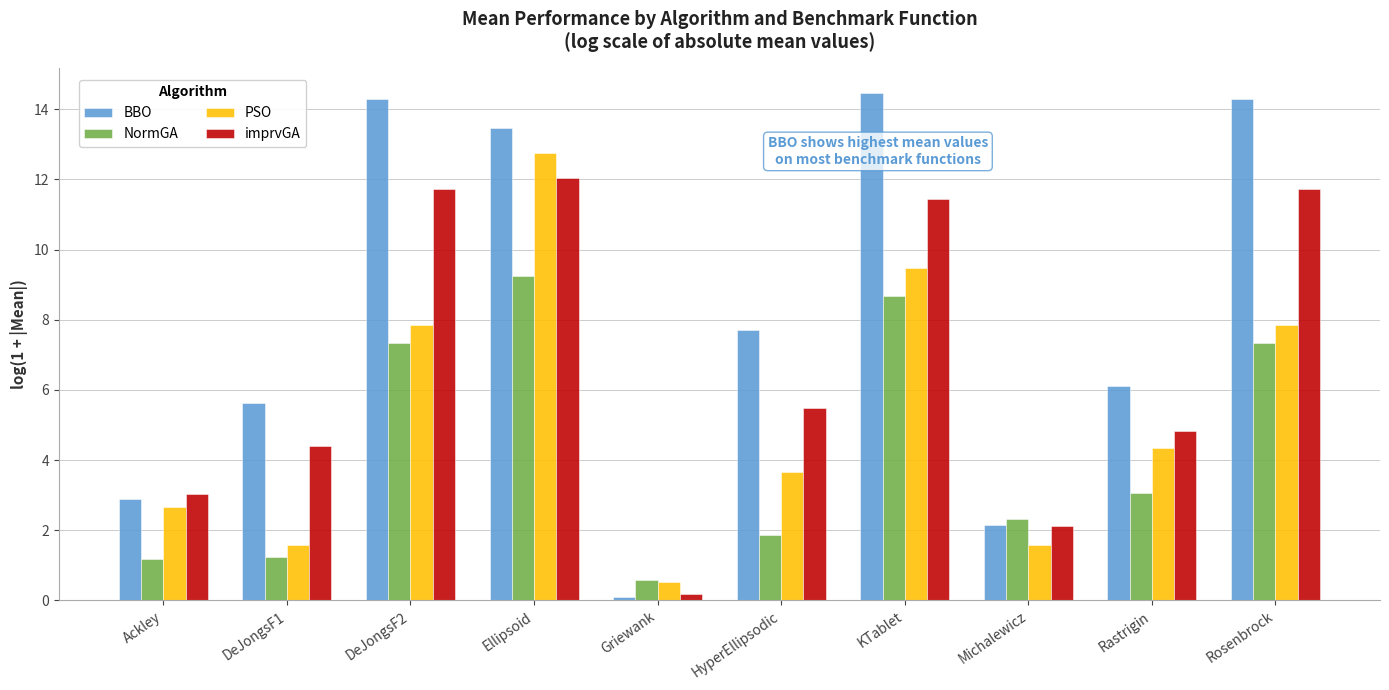

At which category is the sum across all series the highest?

Ellipsoid